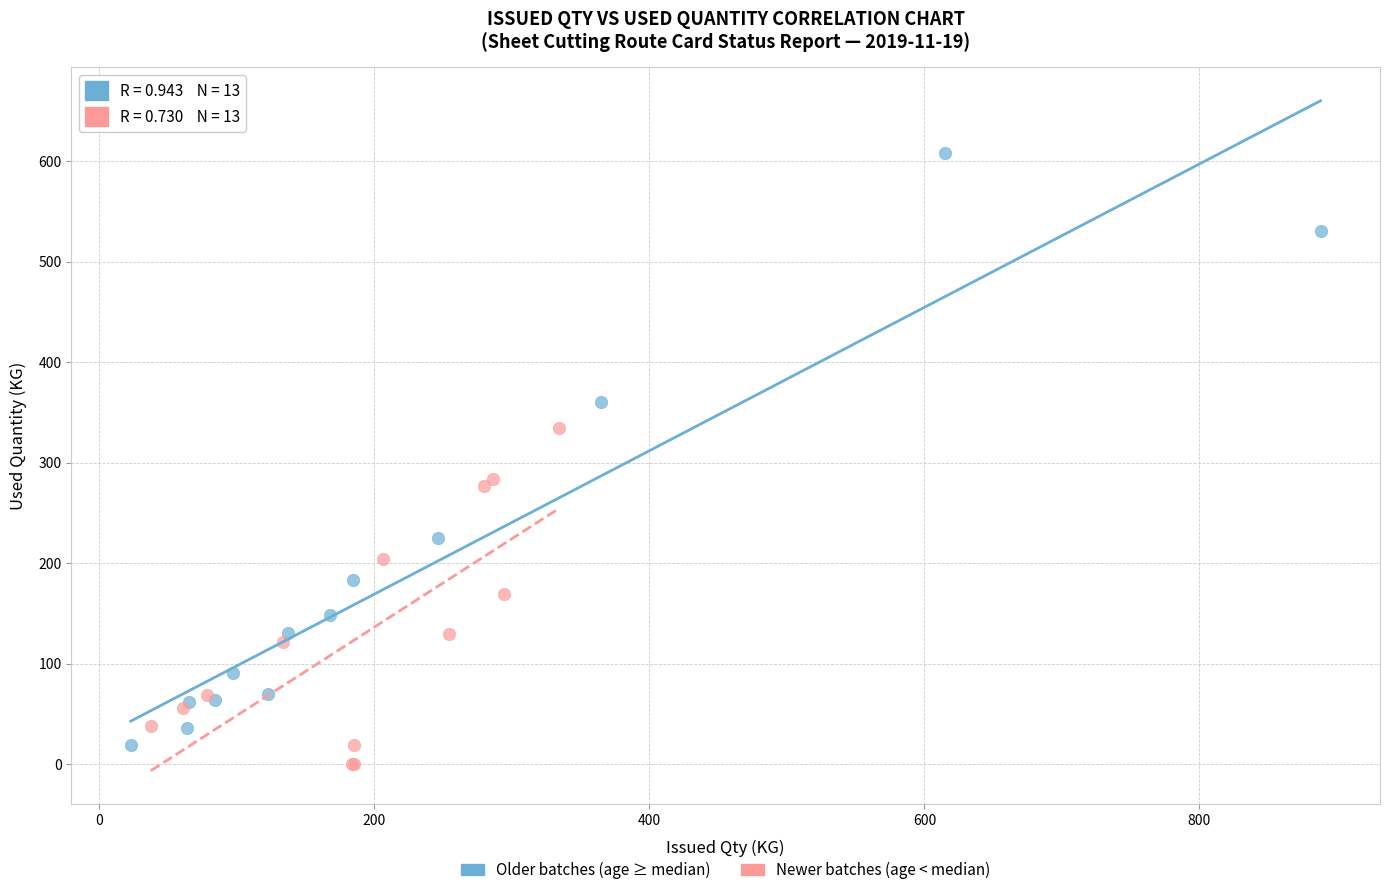

Which series has the largest Y range (max minus min)?

Older batches (age ≥ median)